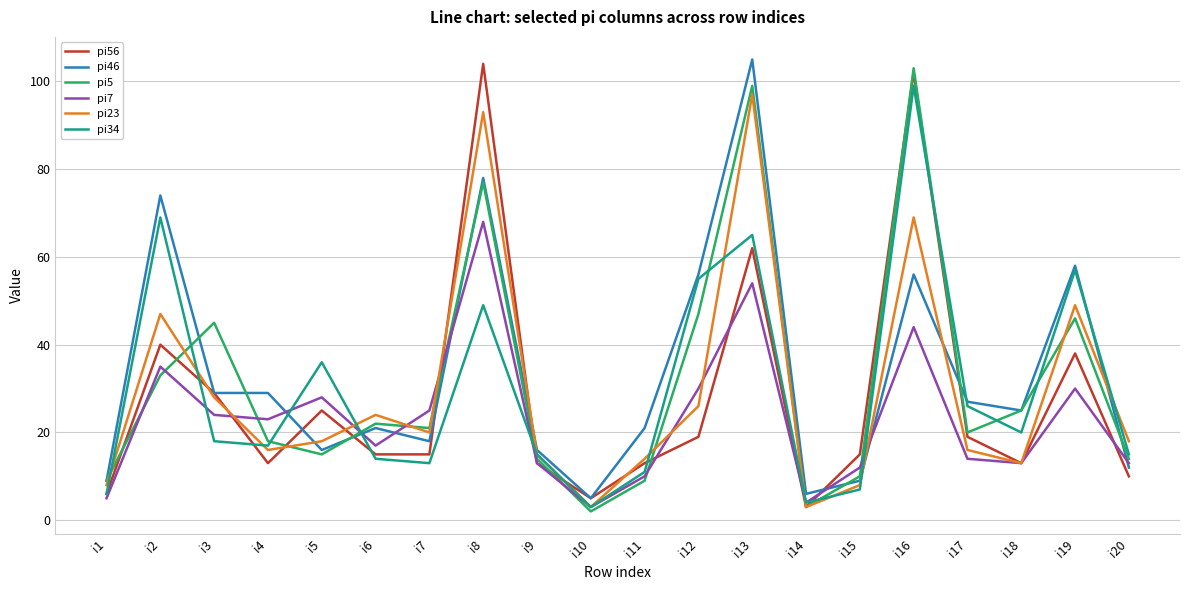

Is the value of pi5 at i6 greater than the value of pi34 at i9?

Yes